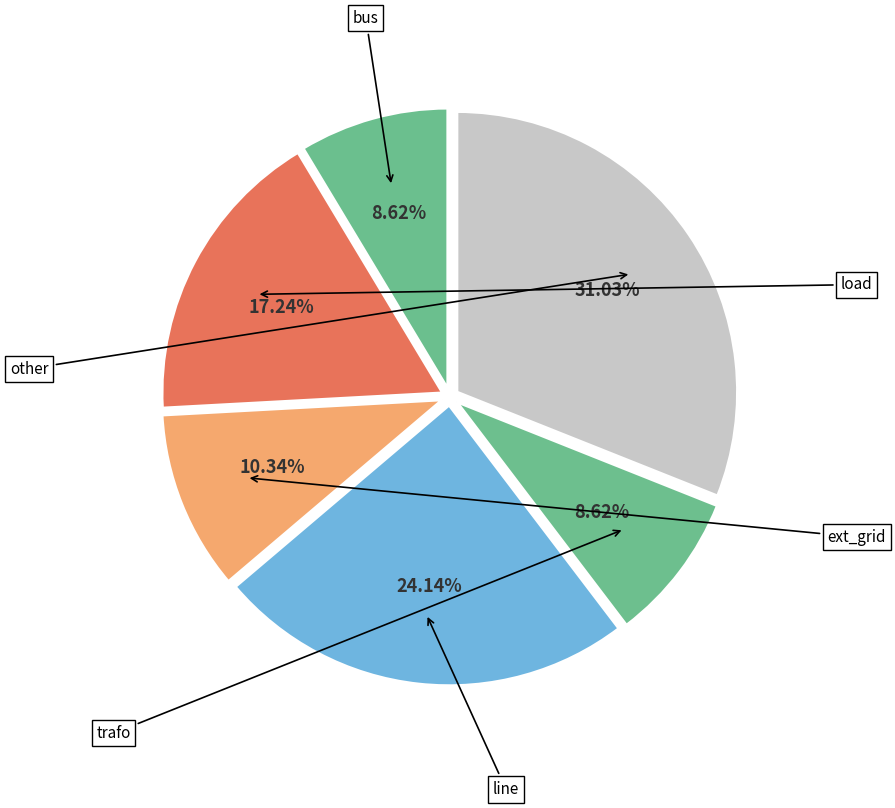

Approximately how many times larger is the value at trafo compared to line?

0.4